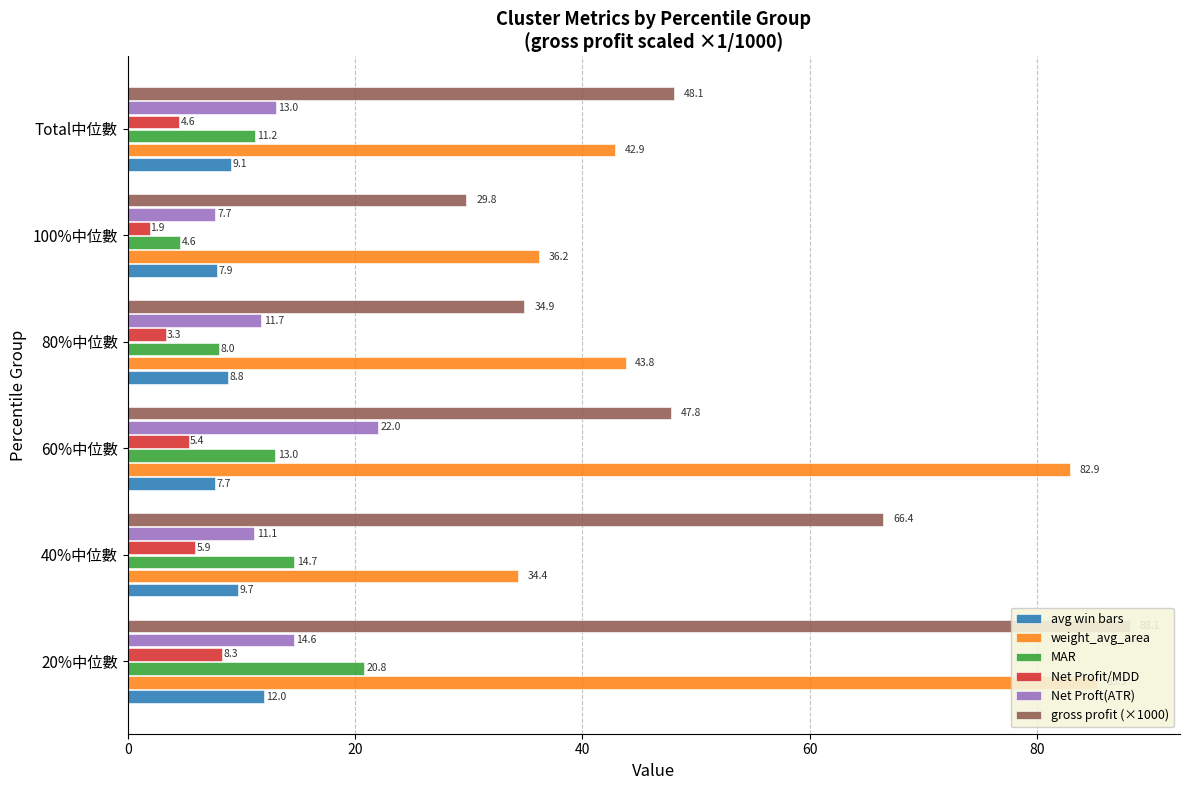

Reading left to right, transcribe all the data shown in this chart.

avg win bars: 12.0	9.7	7.7	8.8	7.9	9.1
weight_avg_area: 85.3	34.4	82.9	43.8	36.2	42.9
MAR: 20.8	14.7	13.0	8.0	4.6	11.2
Net Profit/MDD: 8.3	5.9	5.4	3.3	1.9	4.6
Net Proft(ATR): 14.6	11.1	22.0	11.7	7.7	13.0
gross profit (×1000): 88.1	66.4	47.8	34.9	29.8	48.1